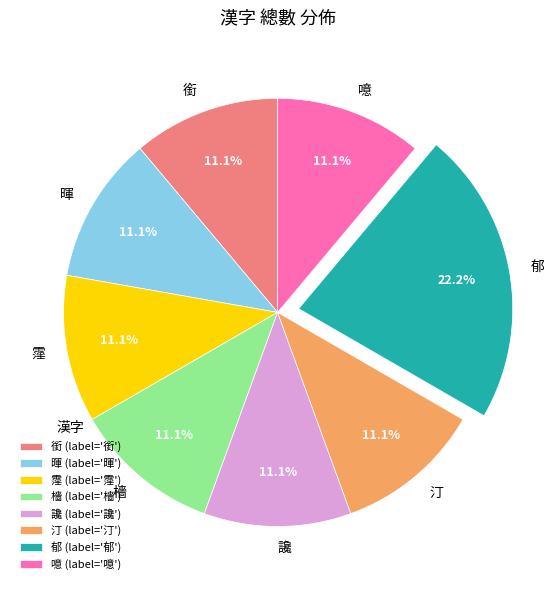

Approximately how many times larger is the value at 噫 compared to 郁?

0.5